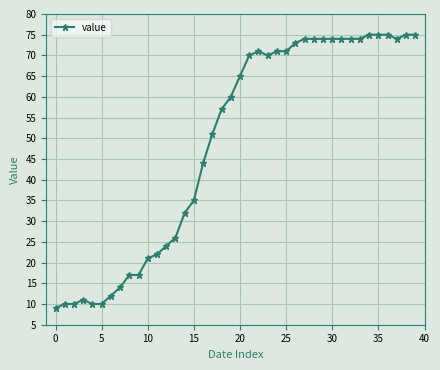

True or false: there are more than 0 points higher than both neighbors.

True